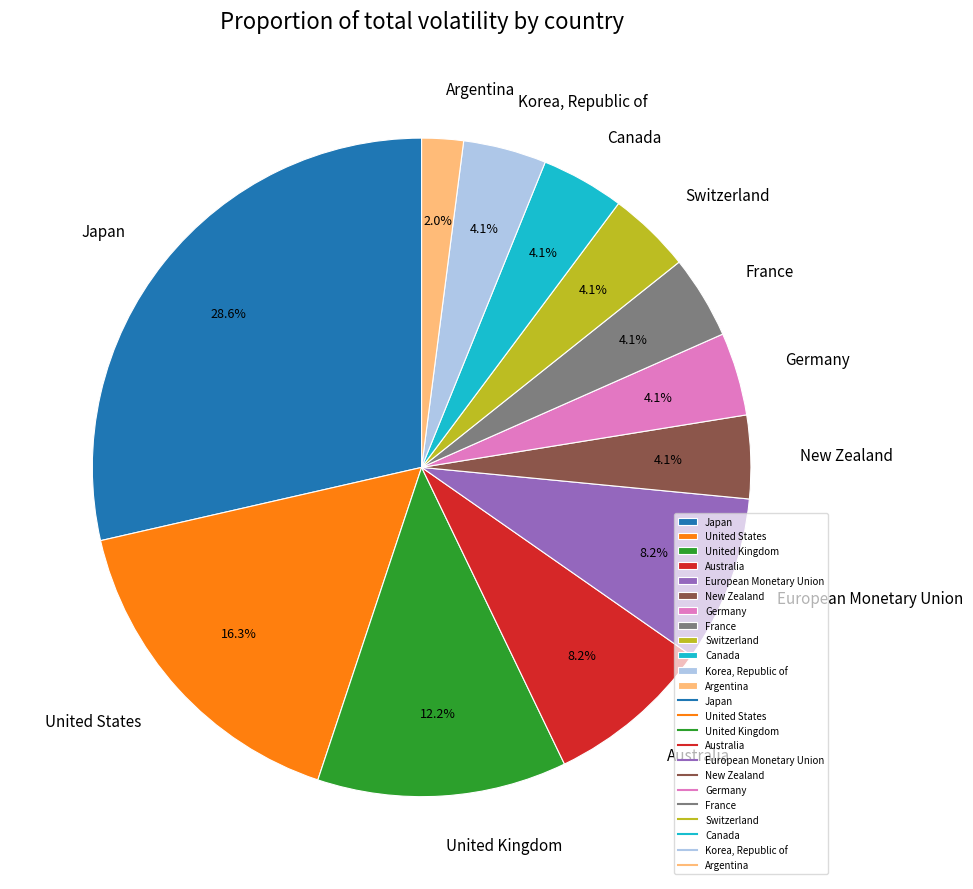

Is it true that France is 4% of the pie?

True